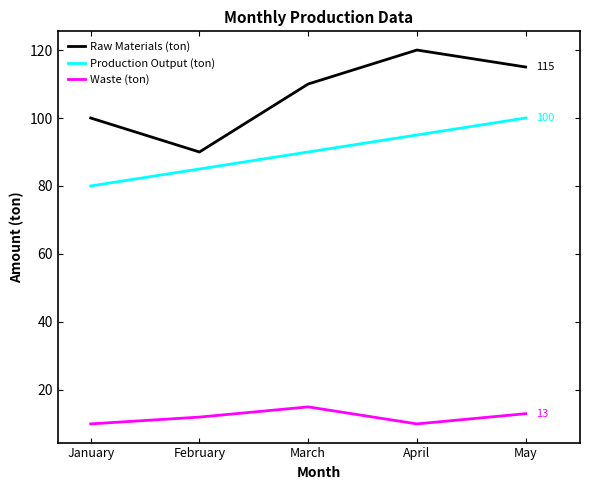

At how many categories does at least one series exceed 92?

4